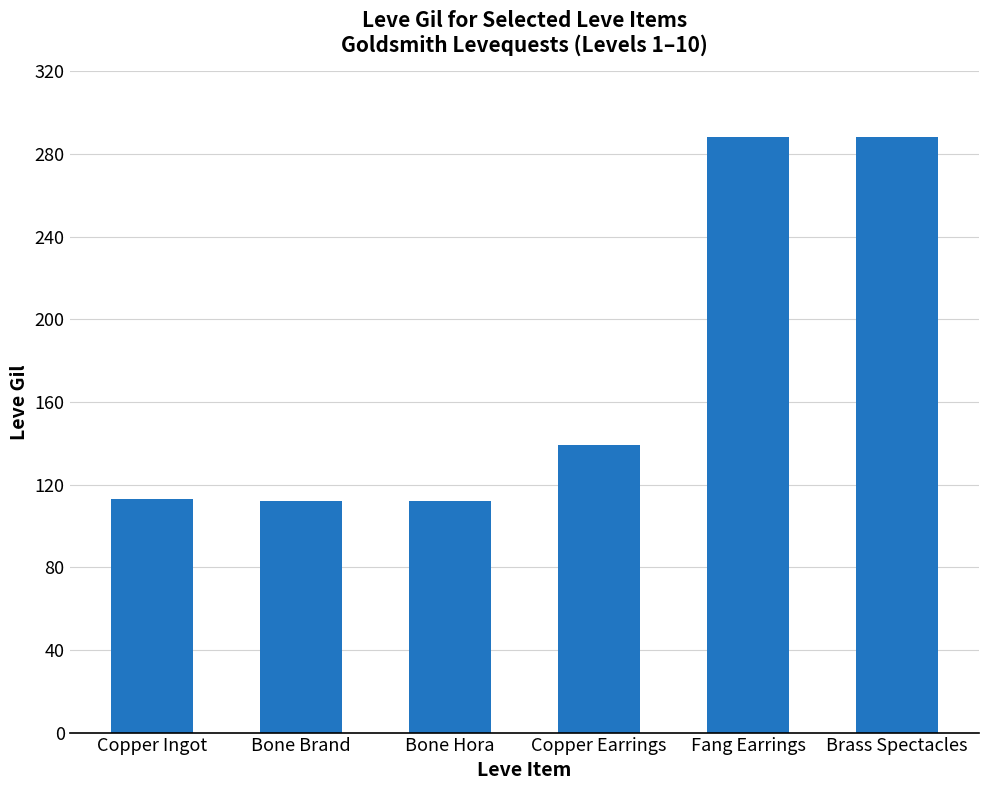

Which has a higher value, Bone Hora or Brass Spectacles?

Brass Spectacles